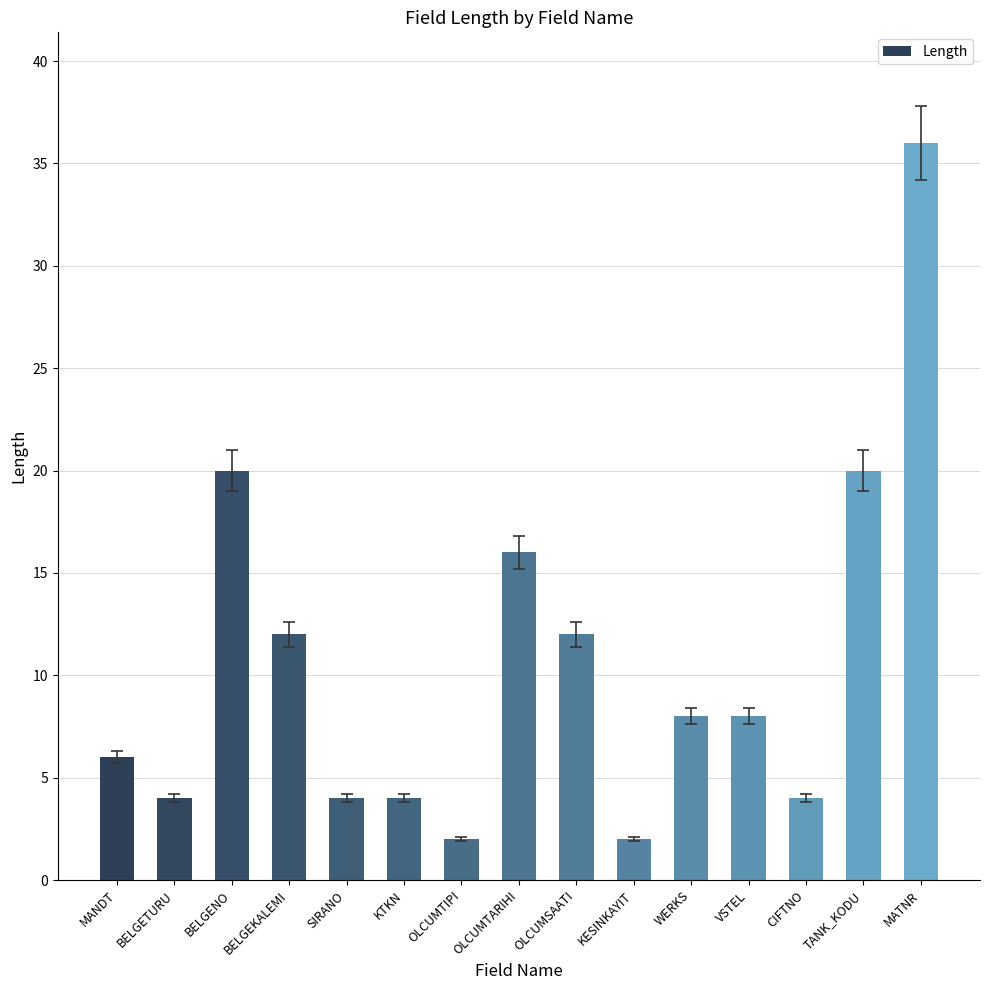

Between MATNR and BELGETURU, which is larger?

MATNR